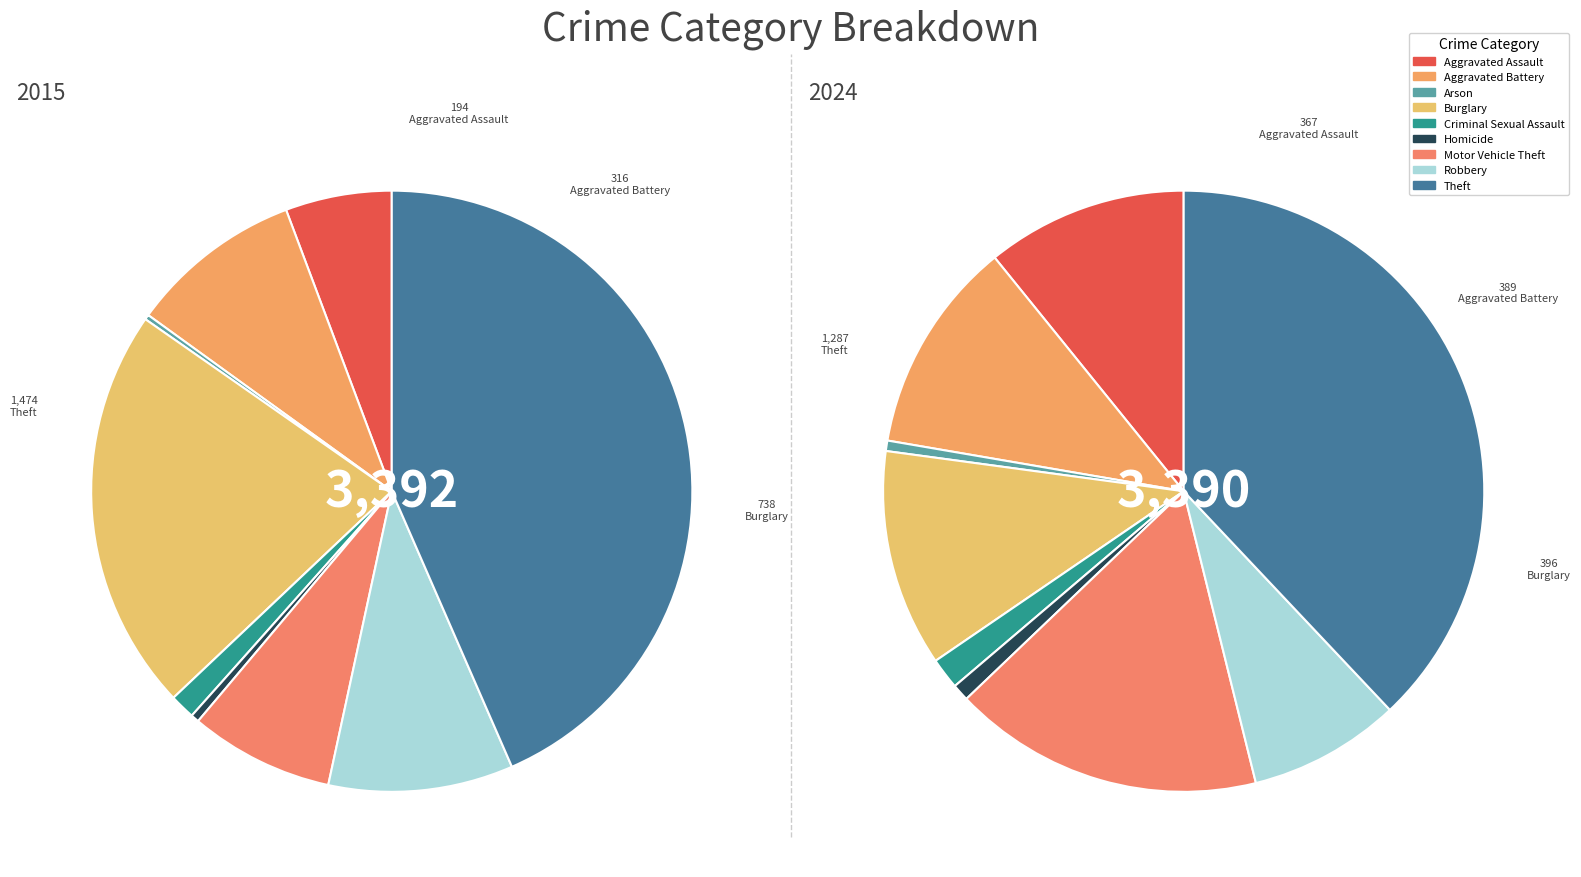

Is it true that Robbery is 1% of the pie?

False